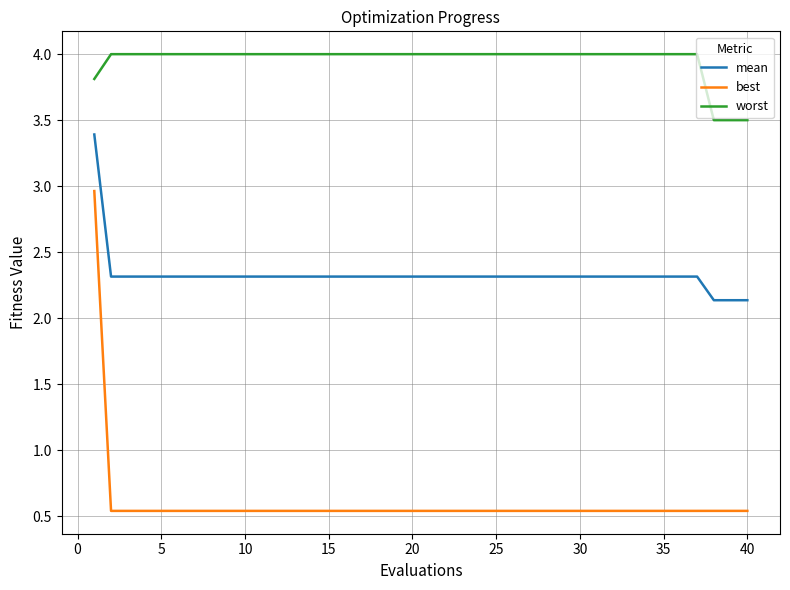

True or false: worst and best intersect in this chart.

False